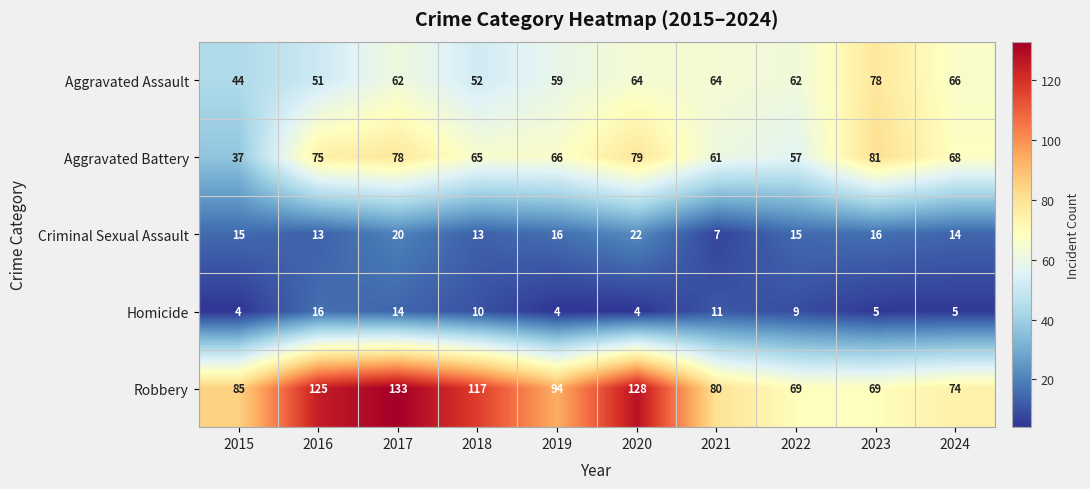

Between 2018 and 2023, which series saw the biggest shift?

Robbery